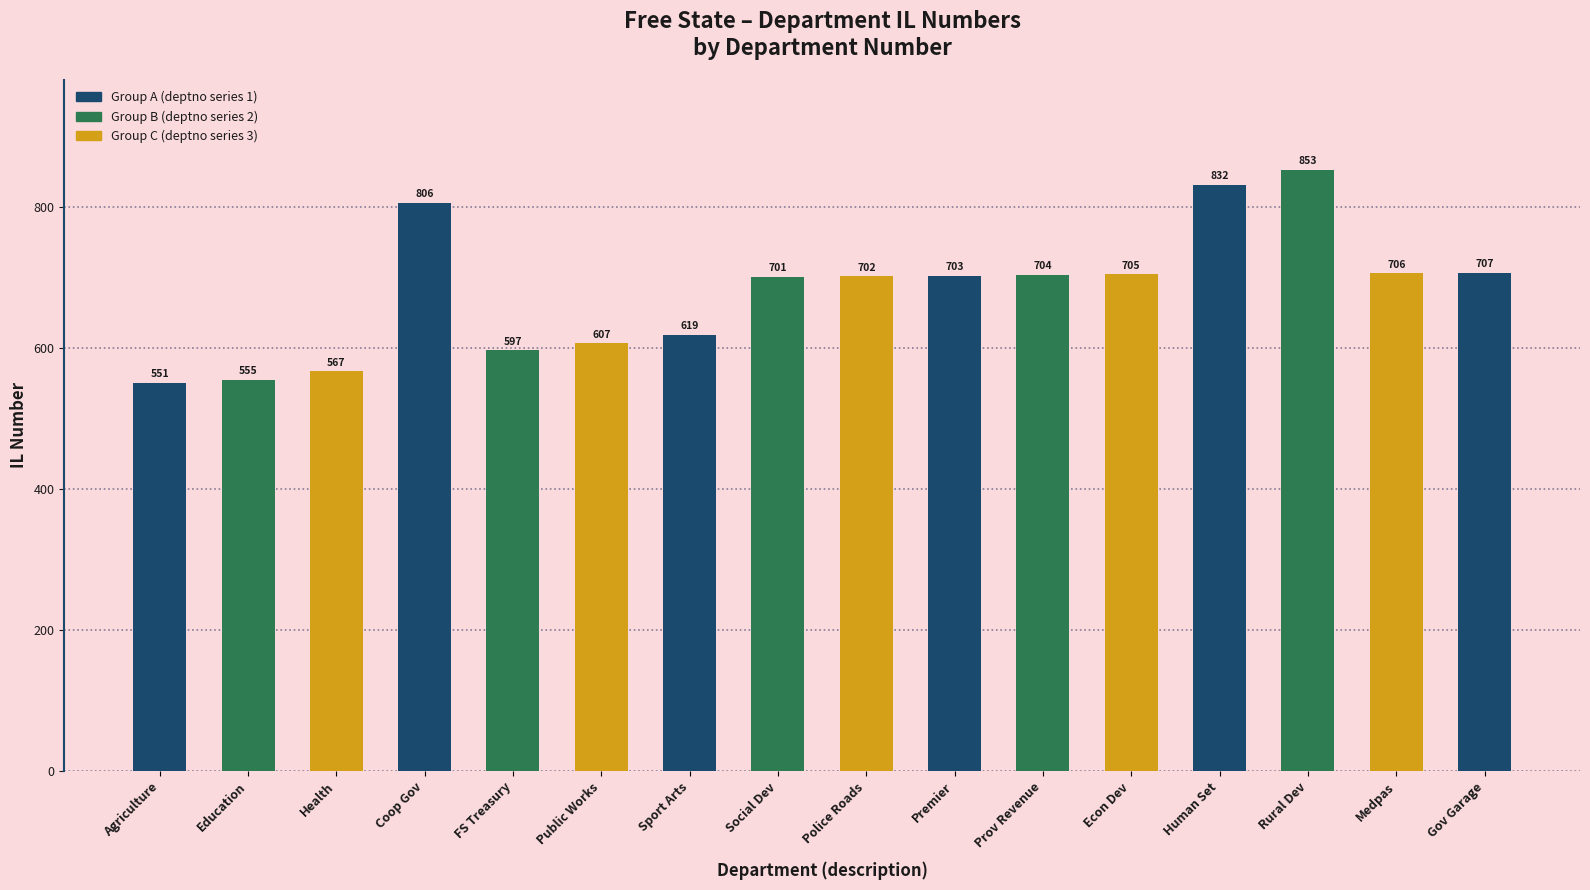

At which category does the chart reach its peak across all series?

Rural Dev